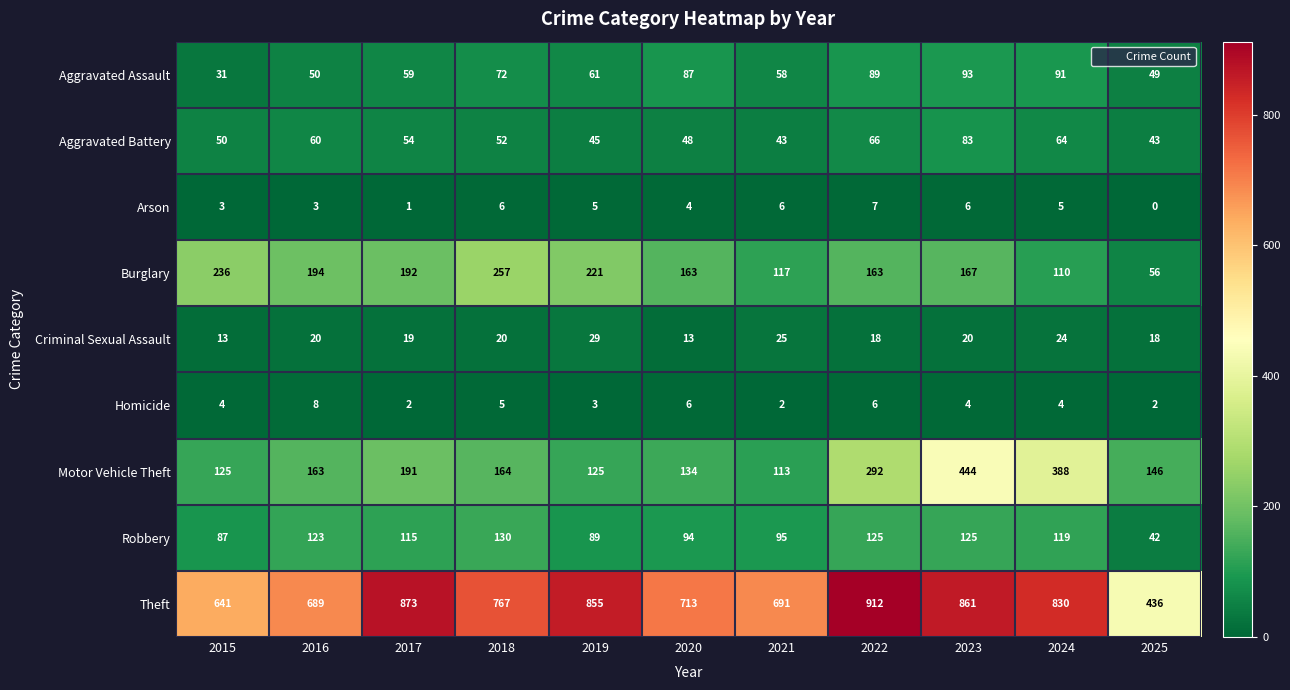

How many data points does each series have?

11